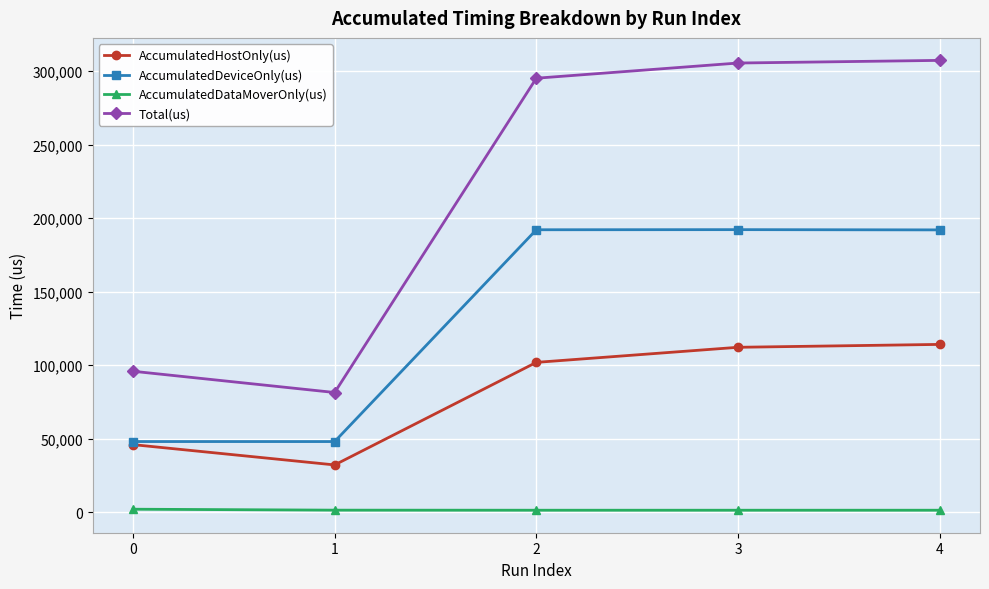

Which series has the largest total across all categories?

Total(us)